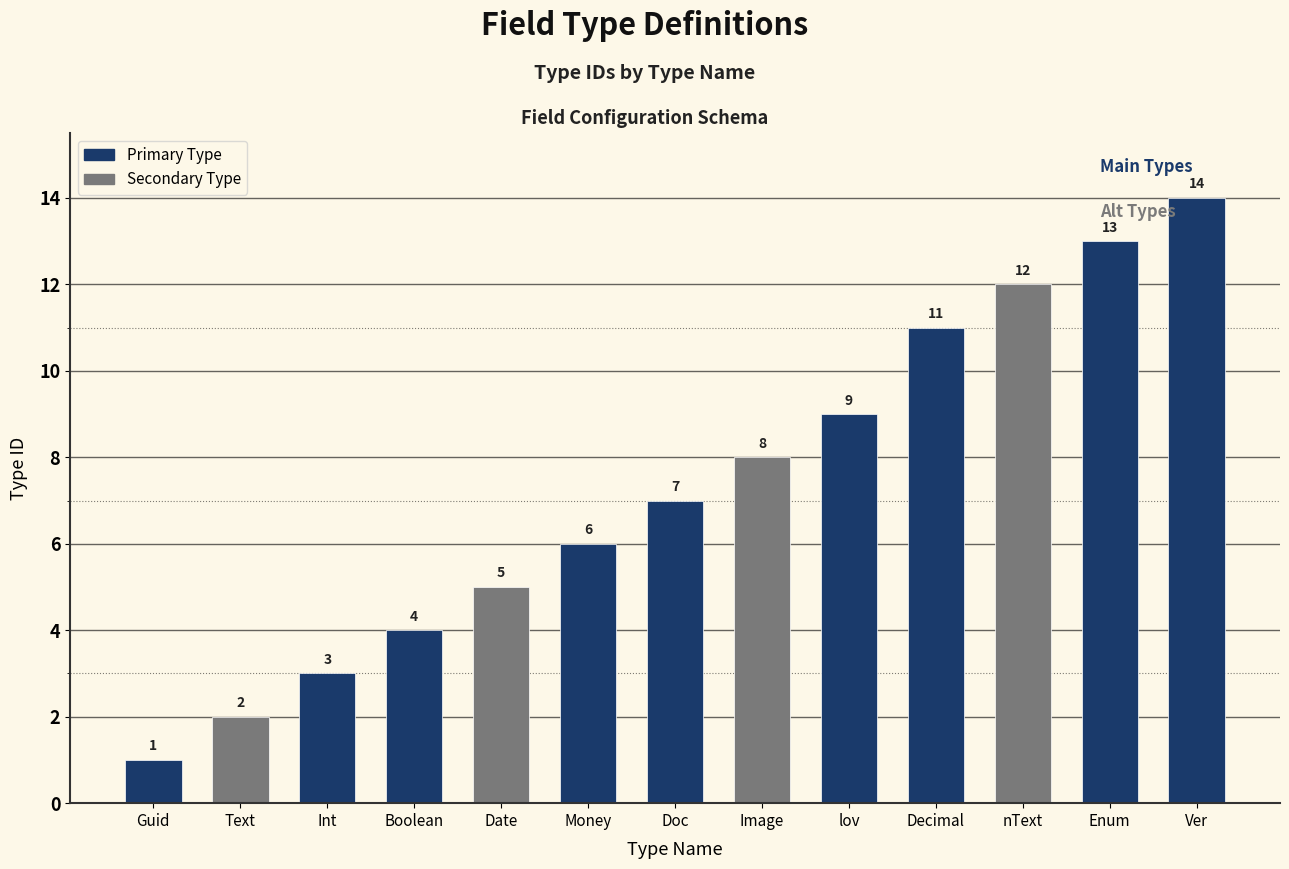

What is the value of the 4th bar from the left?

4